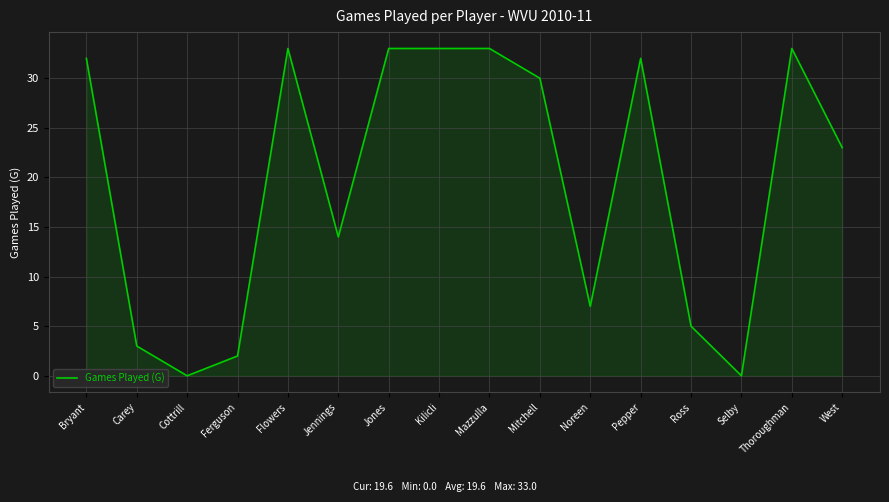

The chart shows a value of 0 at Selby. True or false?

True